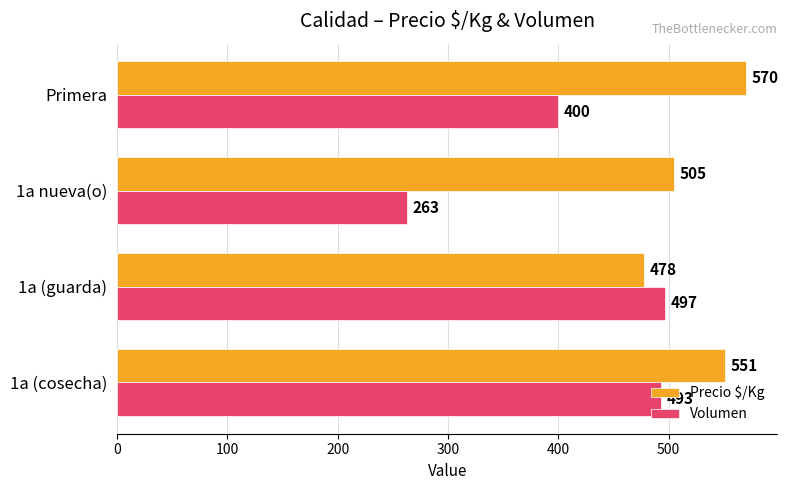

Which series has the largest range (max minus min)?

Volumen